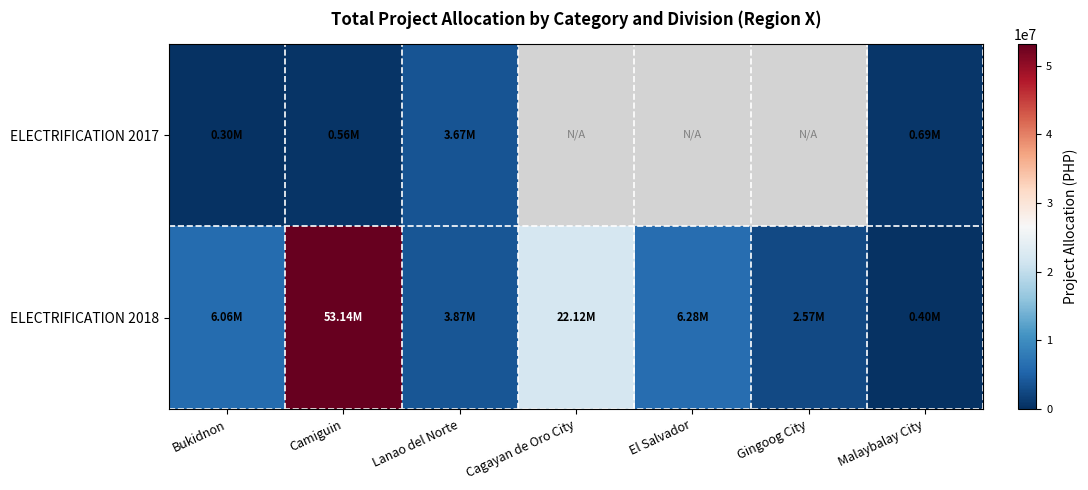

What is the maximum value for ELECTRIFICATION 2018?

53139470.5